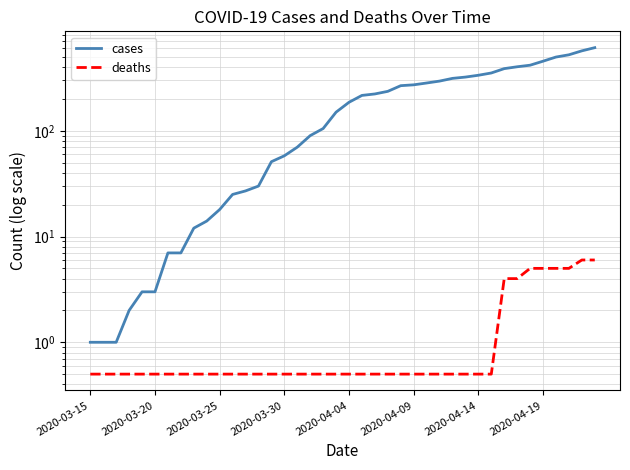

What is the sum of all deaths values?

56.0